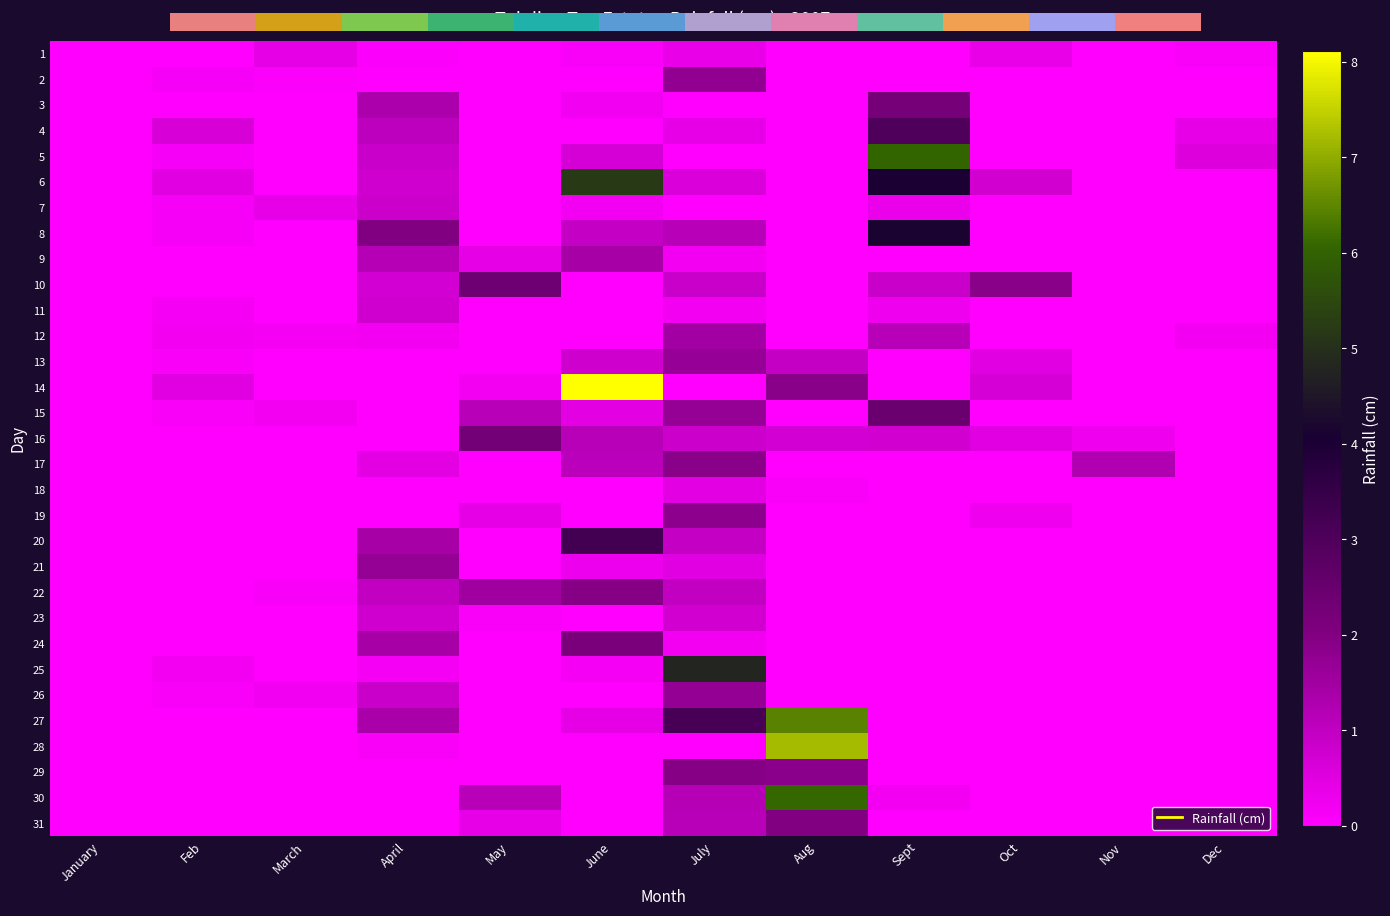

How many values in the 7 series exceed 0?

5